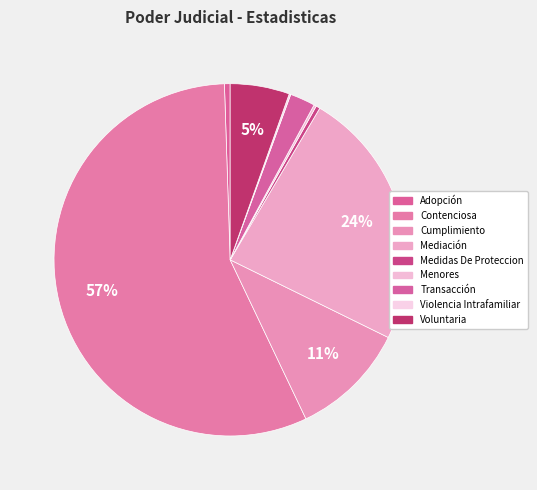

Is it true that Medidas De Proteccion is 0% of the pie?

True